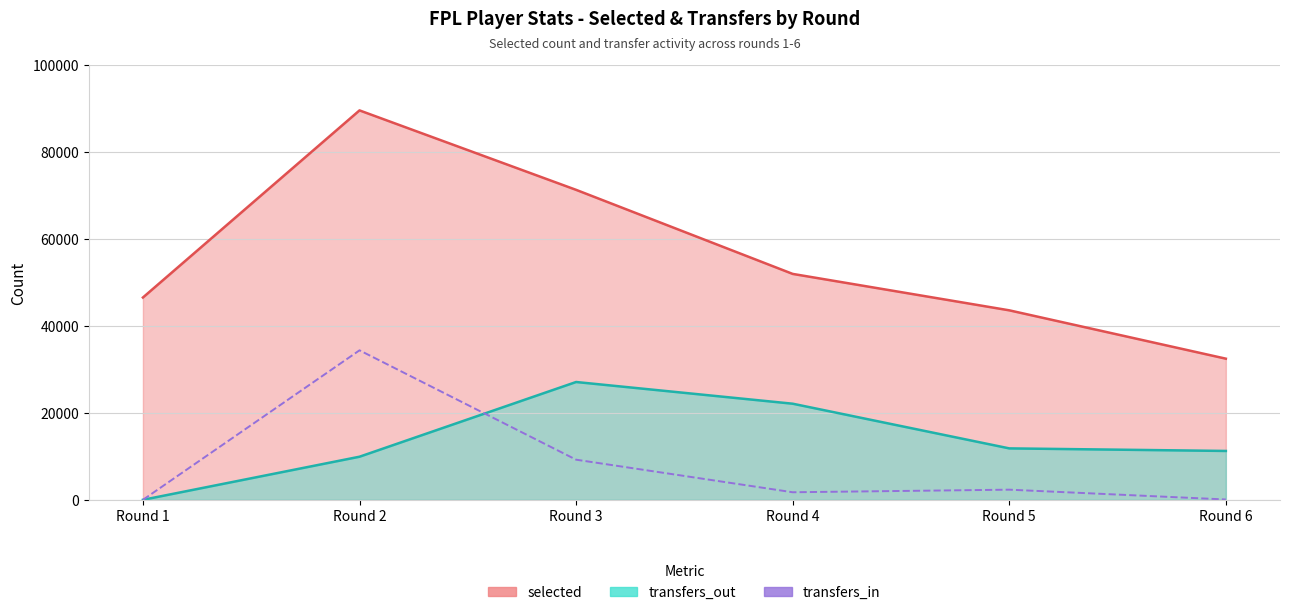

Which category has the lowest value across all series?

Round 1